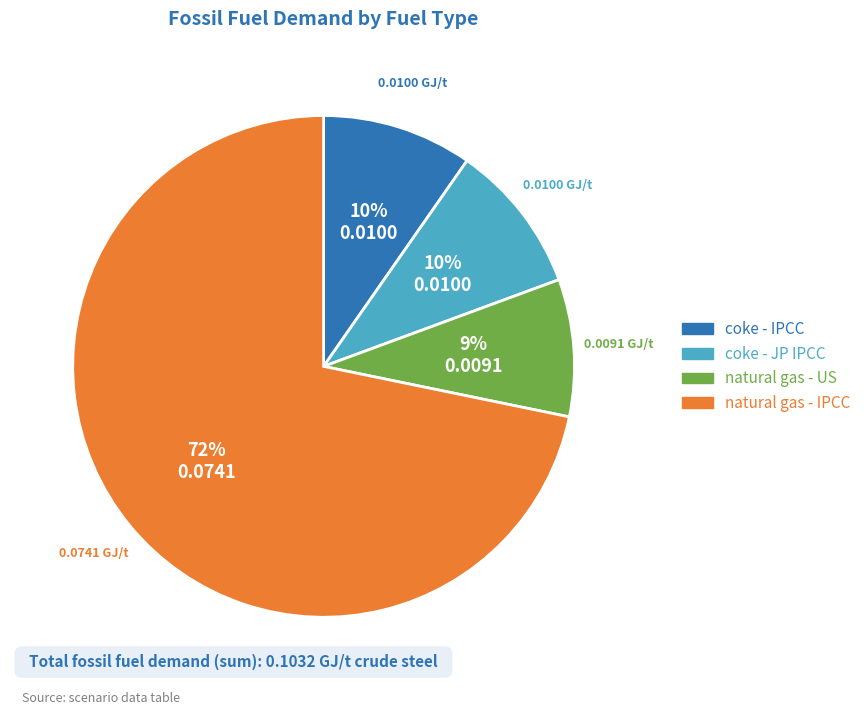

Count the number of slices in the pie.

4